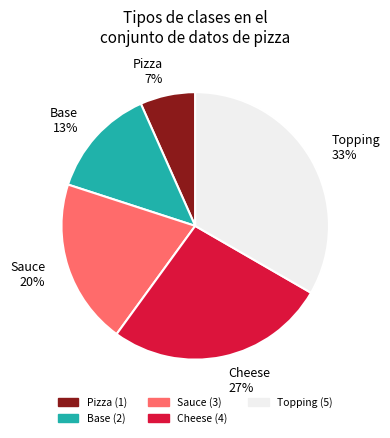

What percentage is the Topping slice, to the nearest percent?

33%